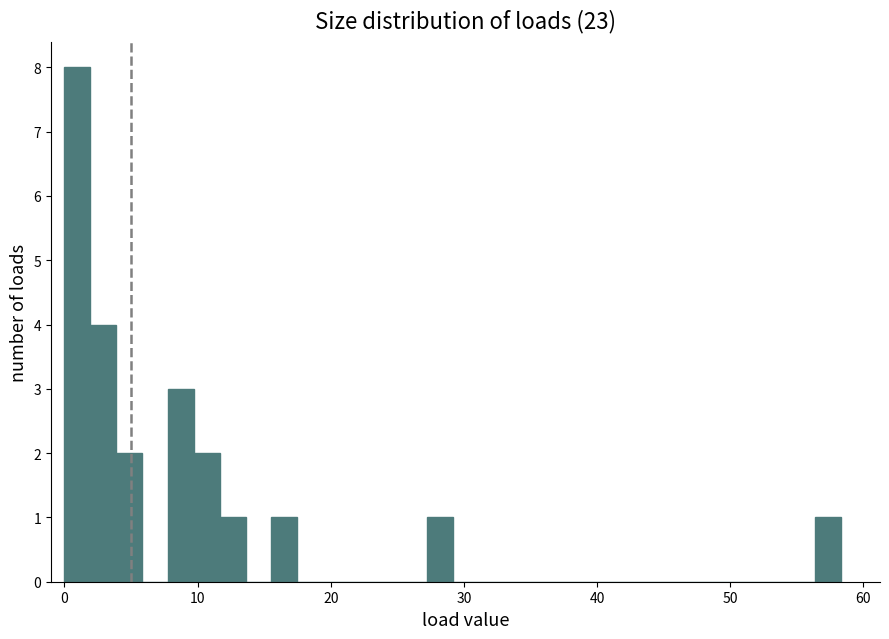

Read against the x-axis, roughly where is the centre of the tallest bar?

1